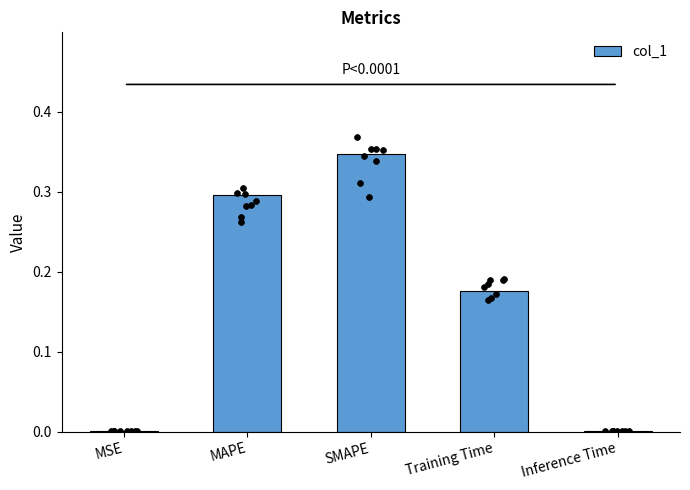

Which has a higher value, Training Time or MAPE?

MAPE